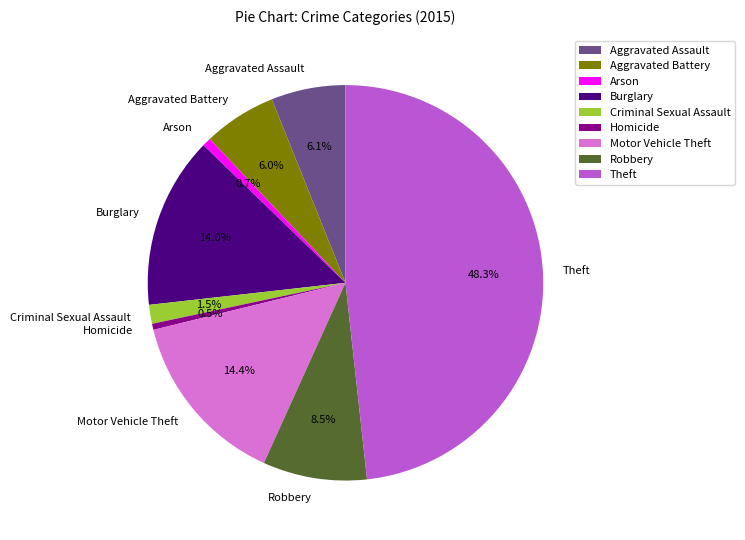

Which slice is the largest?

Theft